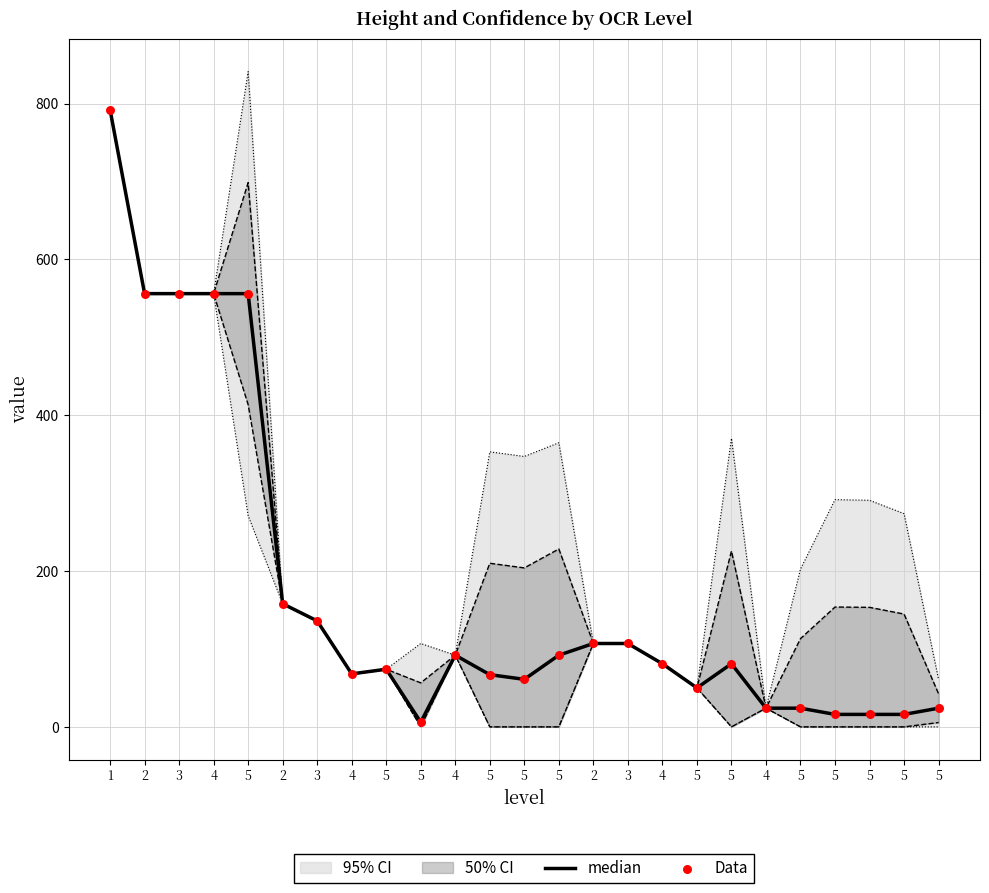

Which series has the largest total across all categories?

median